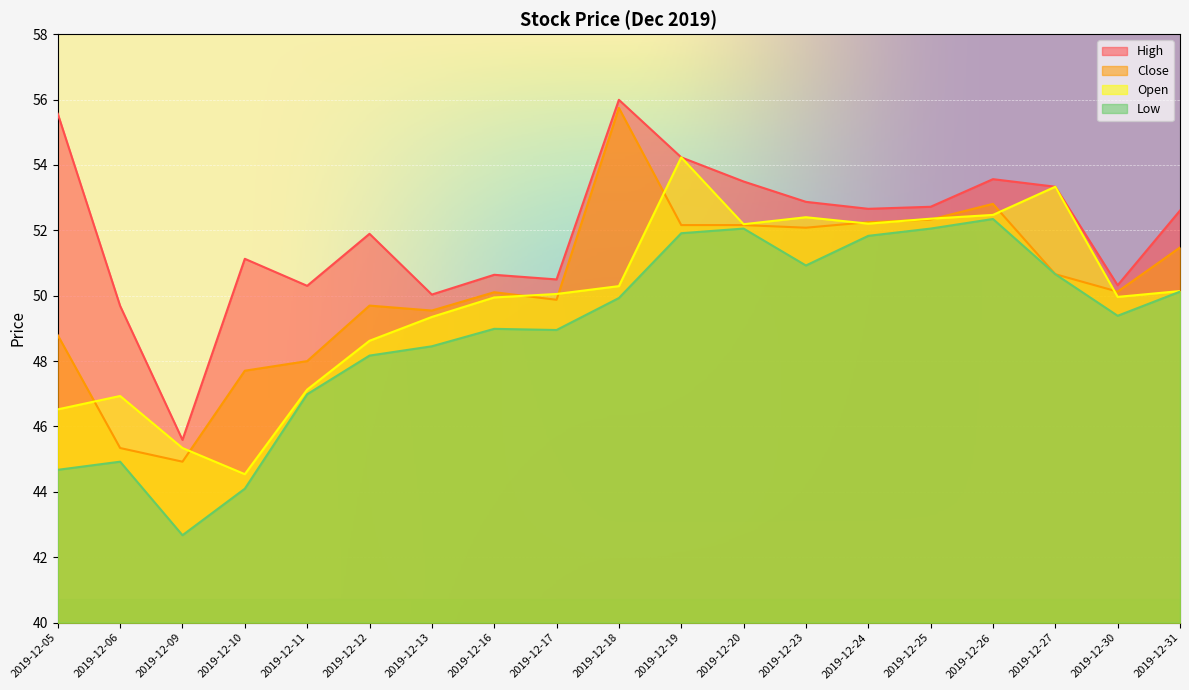

Reading right to left, list all the values displayed in this chart.

high: 52.6	50.3	53.3	53.6	52.7	52.7	52.9	53.5	54.2	56.0	50.5	50.6	50.0	51.9	50.3	51.1	45.6	49.7	55.6
close: 51.5	50.1	50.7	52.8	52.3	52.2	52.1	52.2	52.2	55.7	49.9	50.1	49.5	49.7	48.0	47.7	44.9	45.3	48.8
open: 50.1	50.0	53.3	52.5	52.4	52.2	52.4	52.2	54.2	50.3	50.1	49.9	49.4	48.6	47.1	44.5	45.3	46.9	46.5
low: 50.1	49.4	50.7	52.3	52.1	51.8	50.9	52.1	51.9	49.9	49.0	49.0	48.5	48.2	47.0	44.1	42.7	44.9	44.7